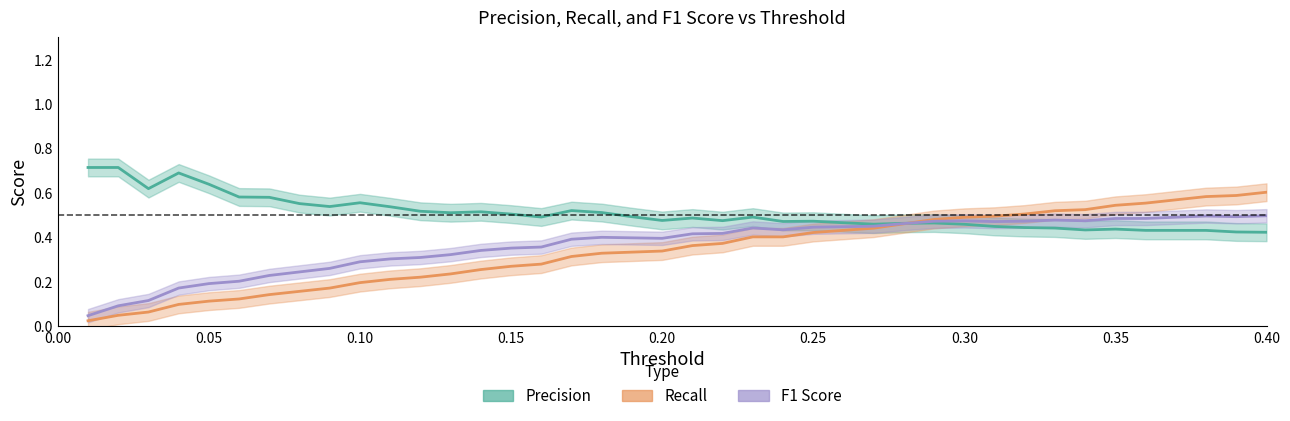

Is the value of F1 Score at 14 greater than the value of Precision at 0.05?

No